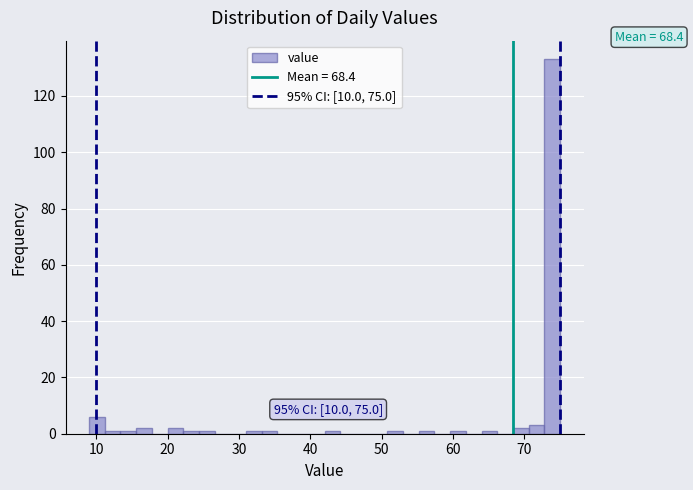

Read against the x-axis, roughly where is the centre of the tallest bar?

74